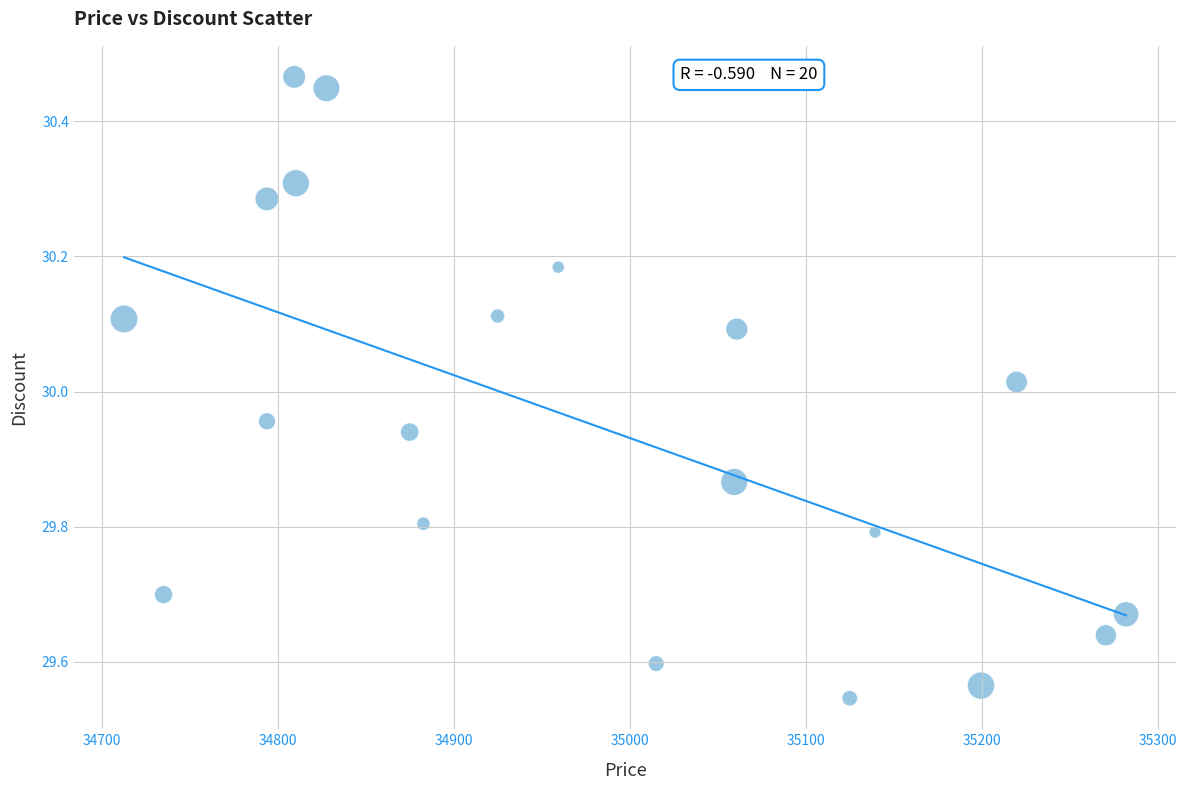

What is the range of X values (max minus min)?

569.6